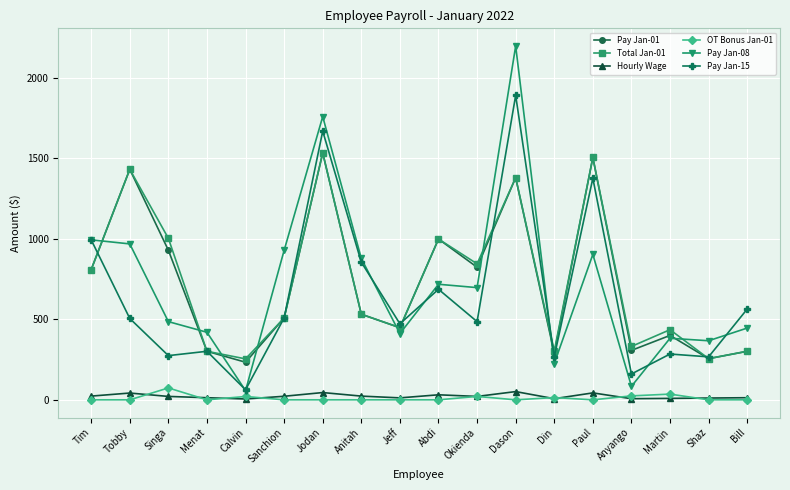

What is the difference between the second highest and minimum values in the Pay Jan-01 series?

1271.8